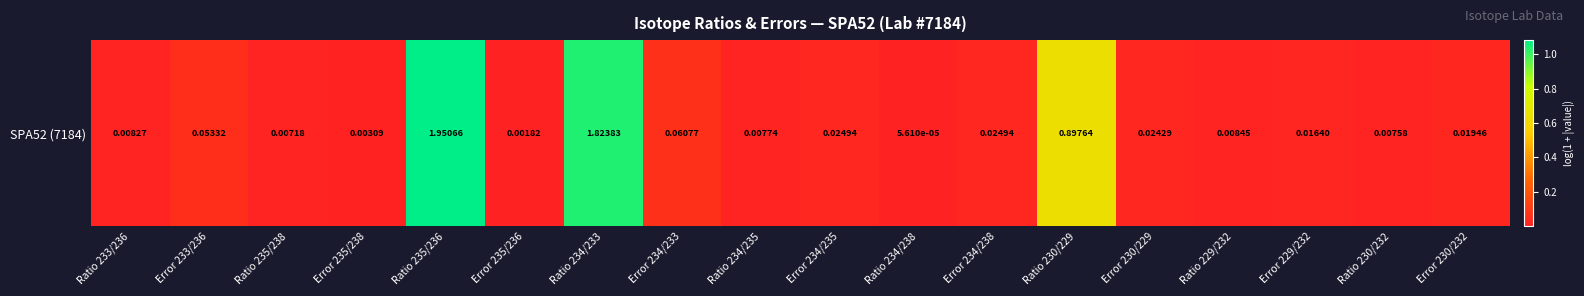

What is the sum of all values?

3.0